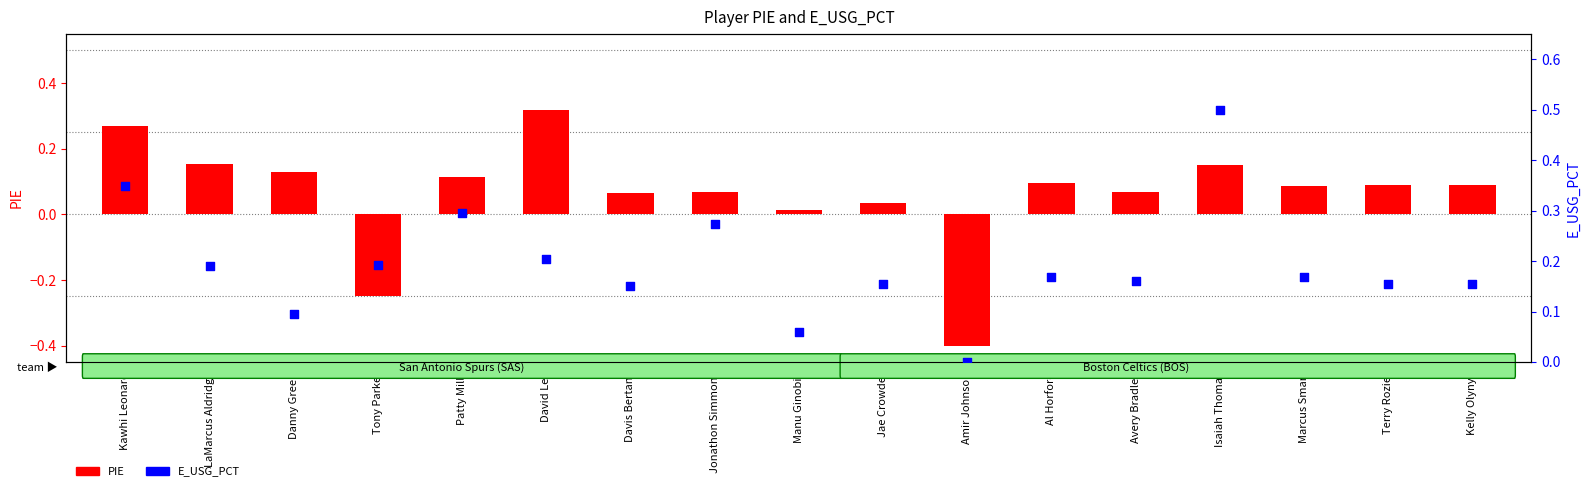

Is the value of PIE at Al Horford greater than the value of E_USG_PCT at Terry Rozier?

No